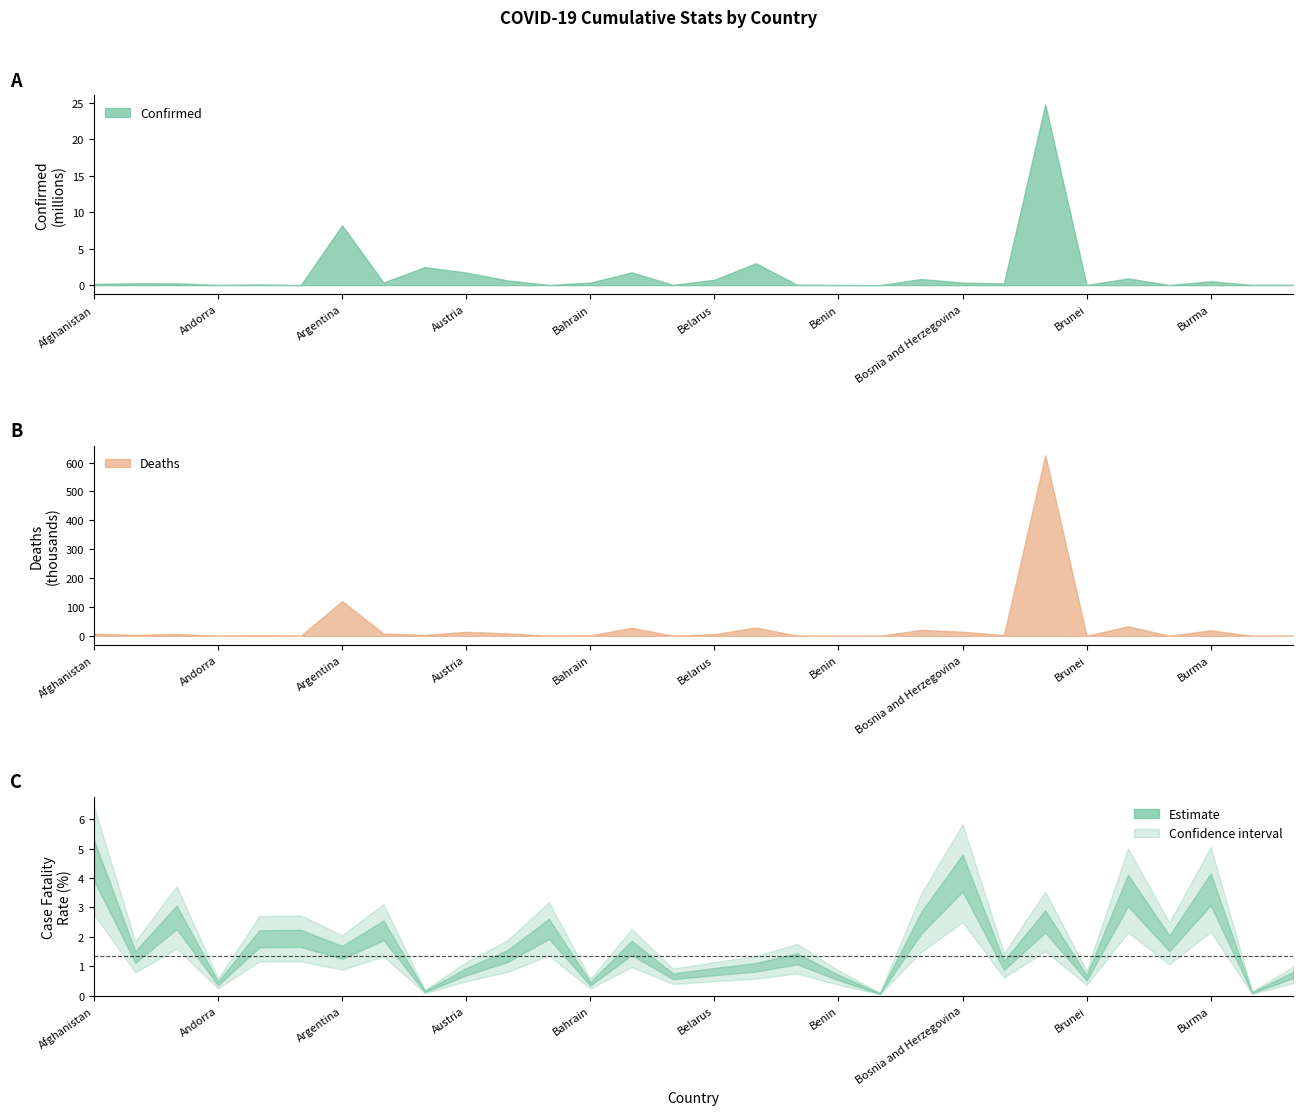

Which series has the largest total across all categories?

Confirmed